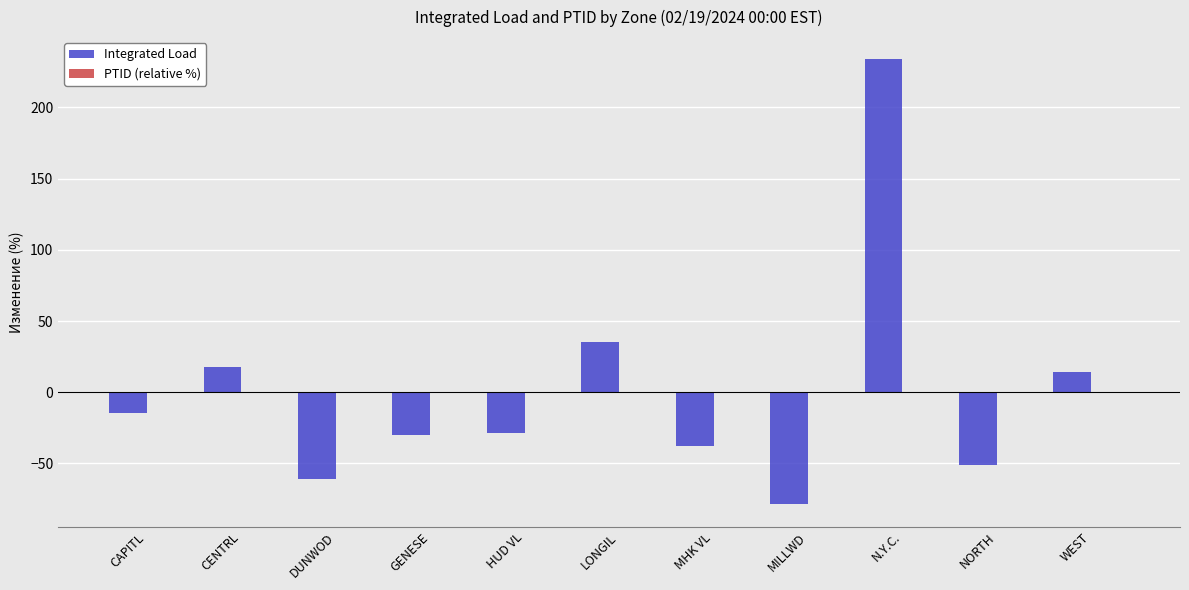

Is it true that Integrated Load equals -15.4 at MHK VL?

False